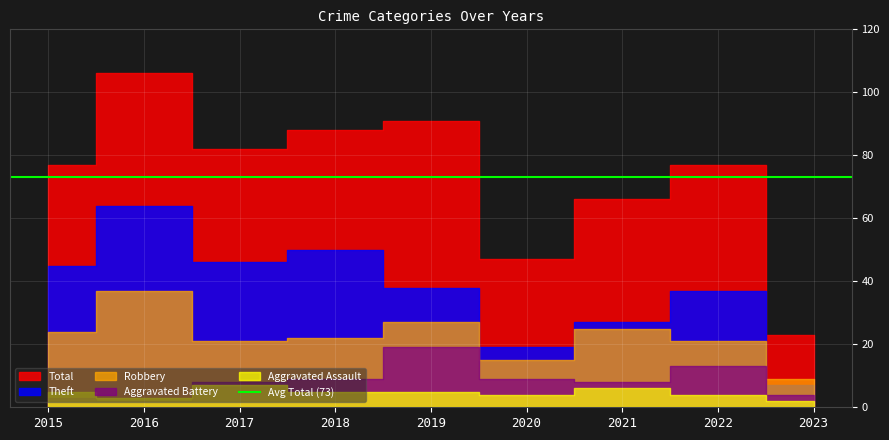

Does the chart display data point markers on the line(s)?

No